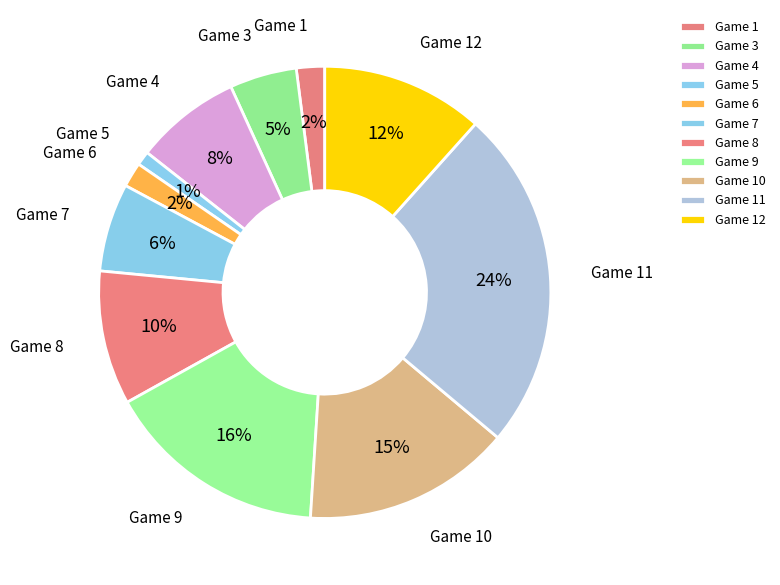

Count the number of slices in the pie.

11